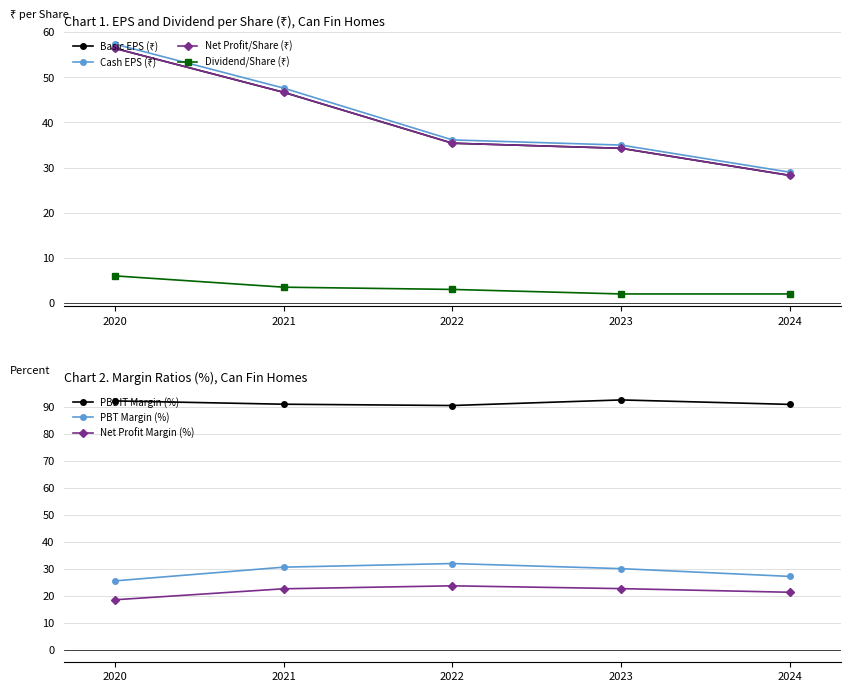

What is the value of the Cash EPS (₹) point at the 5th from the left?

29.0